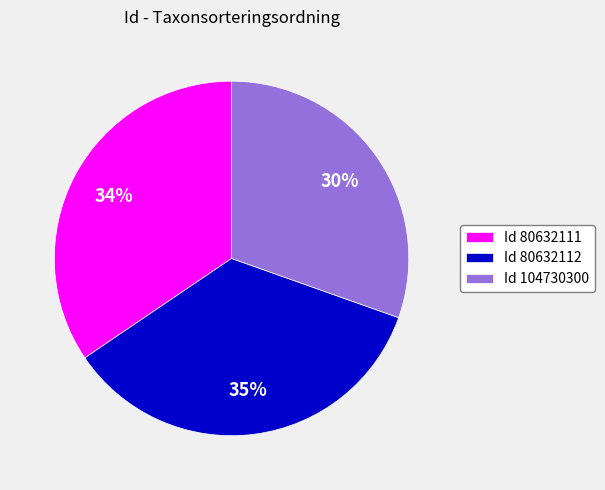

Approximately how many times larger is the value at Id 80632112 compared to Id 104730300?

1.2